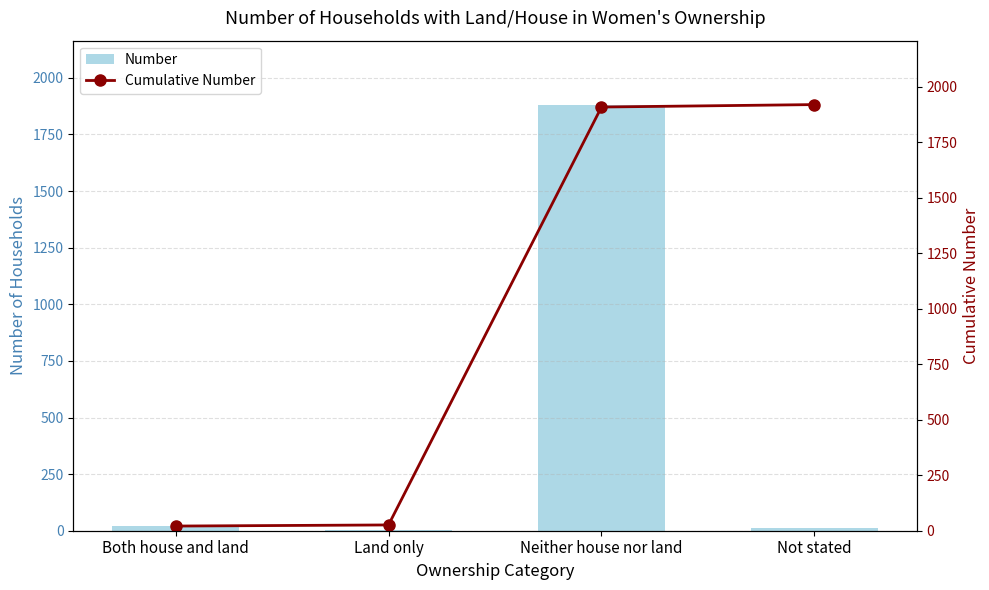

Reading left to right, list all the values displayed in this chart.

Number: Both house and land=21	Land only=5	Neither house nor land=1882	Not stated=11
Cumulative Number: Both house and land=21	Land only=26	Neither house nor land=1908	Not stated=1919